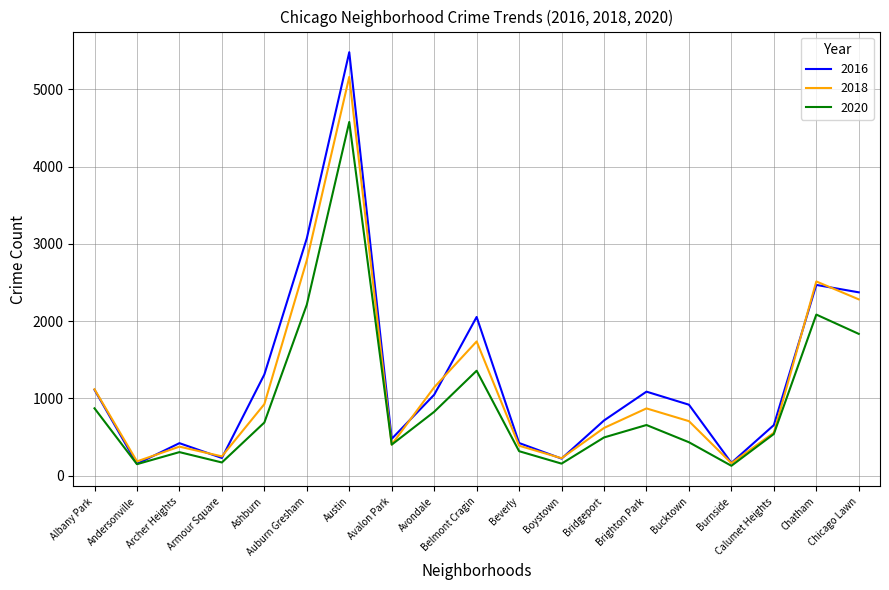

The value of 2016 at Bridgeport is 713. True or false?

True